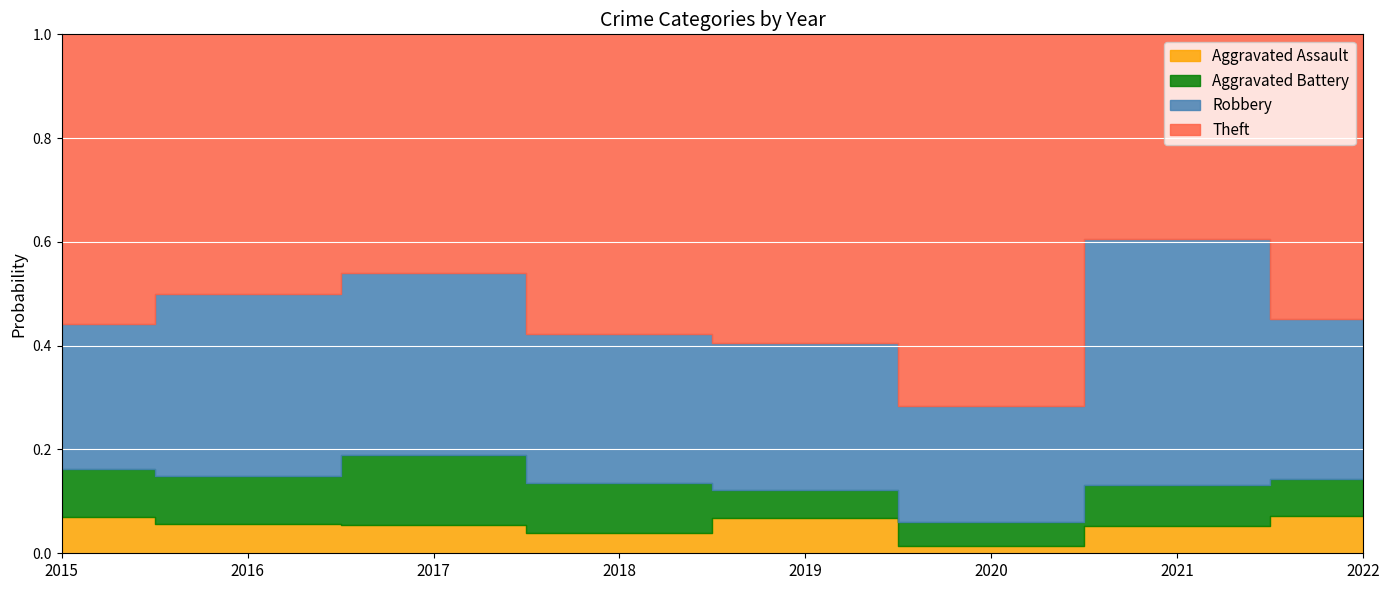

True or false: Aggravated Battery and Theft cross at least once.

False